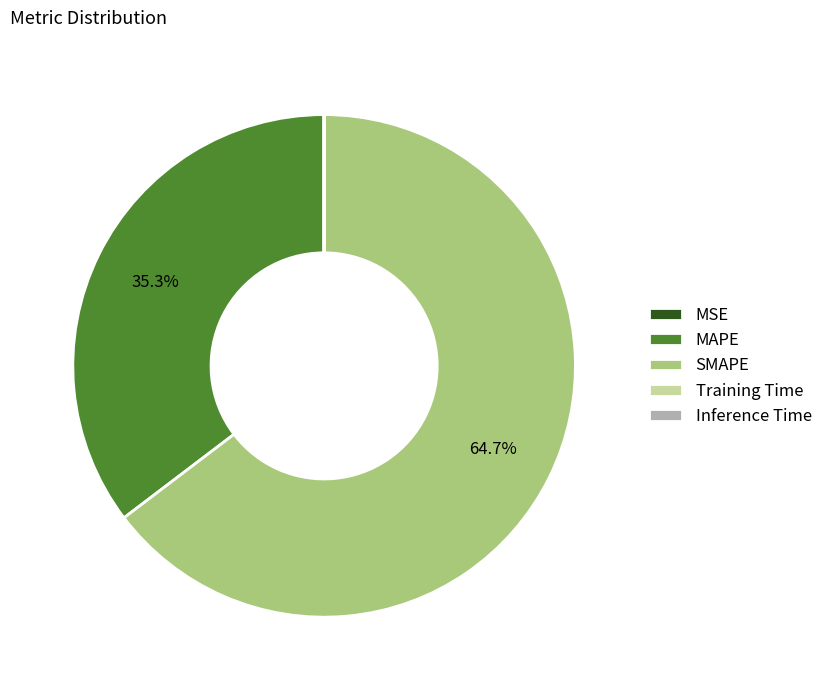

Which slice represents more than half of the pie?

SMAPE